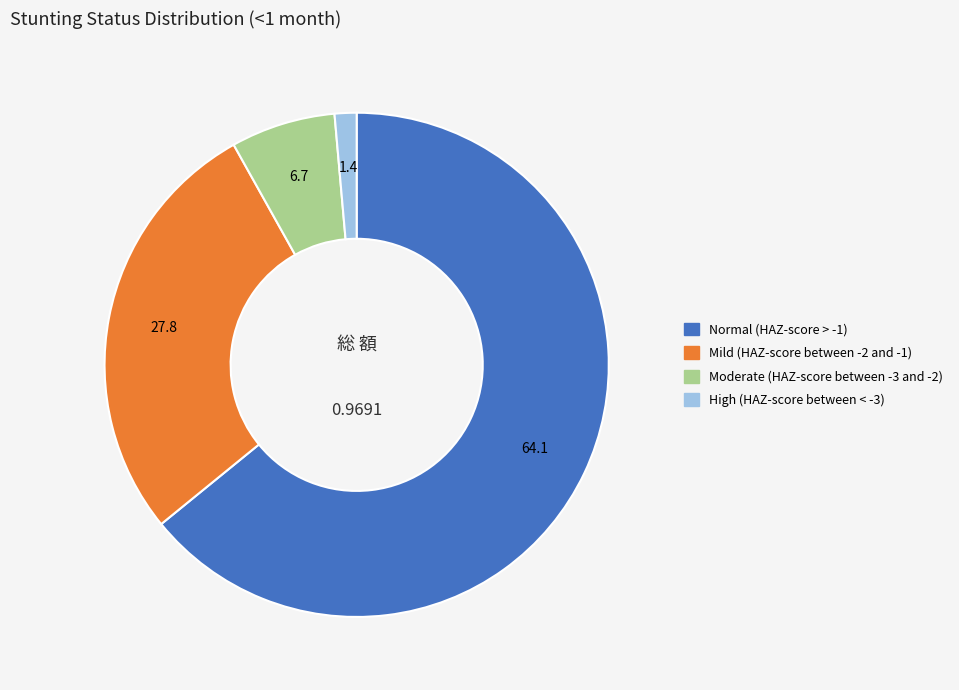

Which slice is the smallest?

High (HAZ-score between < -3)